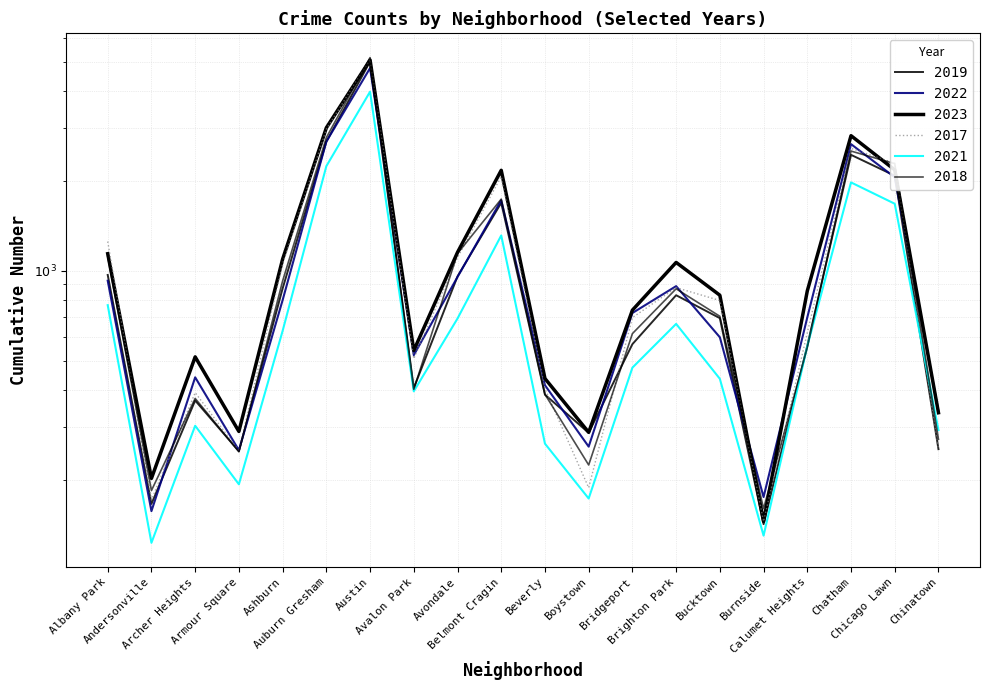

What are all the series names shown in the legend?

2019, 2022, 2023, 2017, 2021, 2018